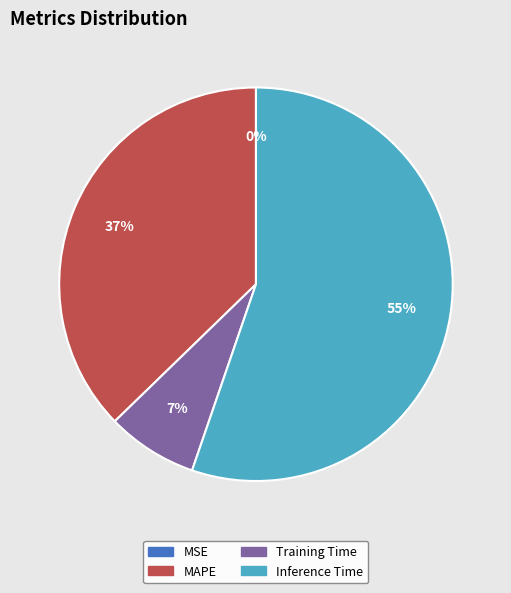

Is there a majority slice in this chart?

Yes